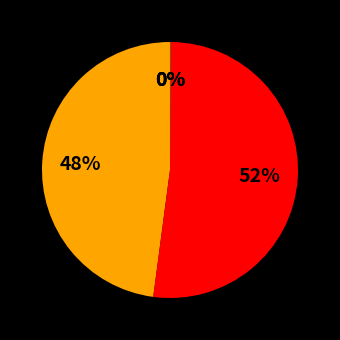

To the nearest percent, what is the average slice percentage?

20%